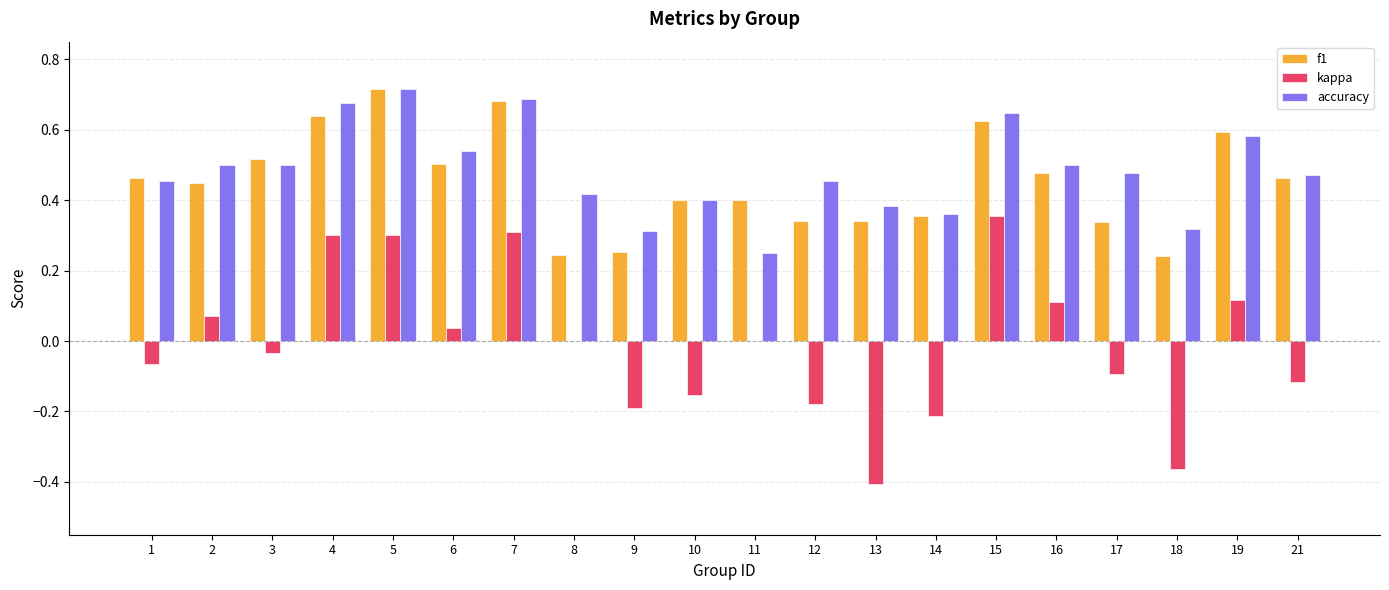

True or false: kappa has a value of 0.3 at 7.

True